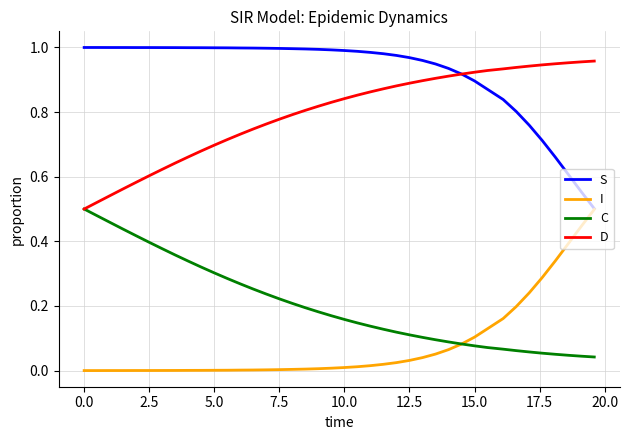

What are all the series names shown in the legend?

S, I, C, D